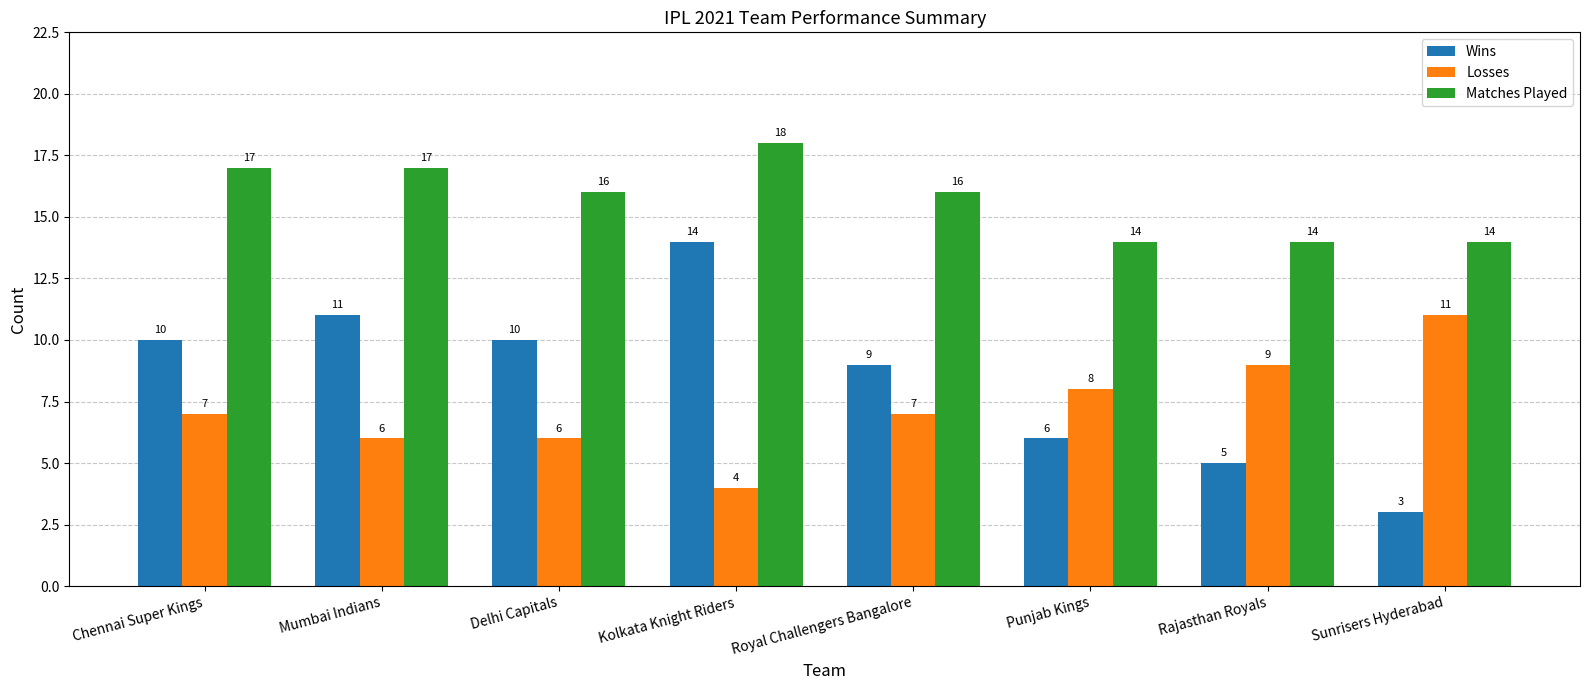

How many bars are there in total?

24